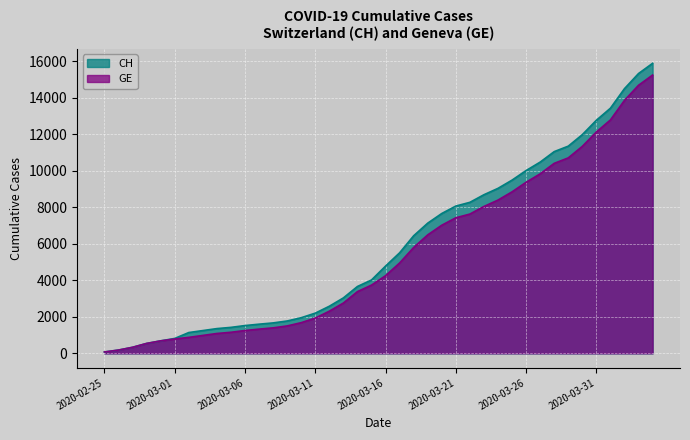

What is the total value across all series at 2020-03-10?

3627